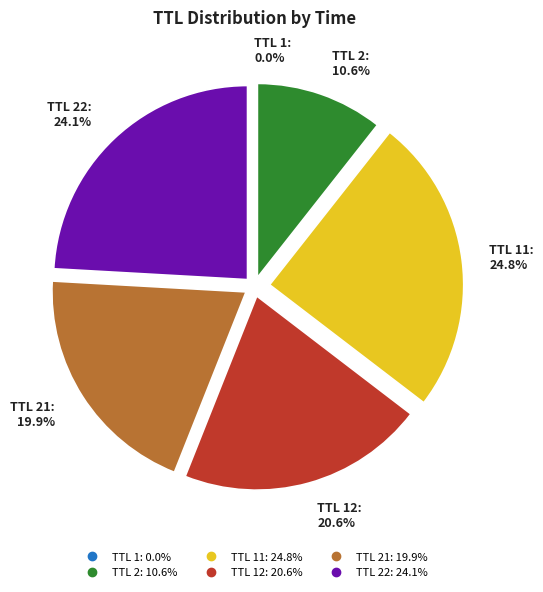

Is there any slice that represents more than half of the pie?

No